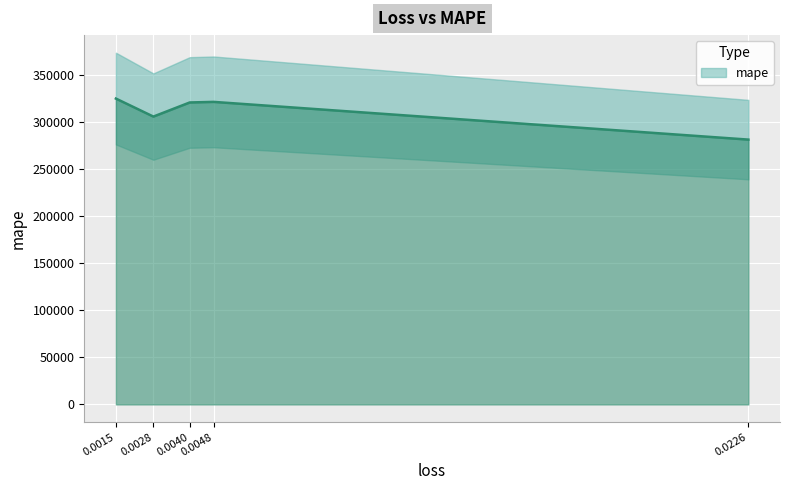

How many values are below 320584?

2